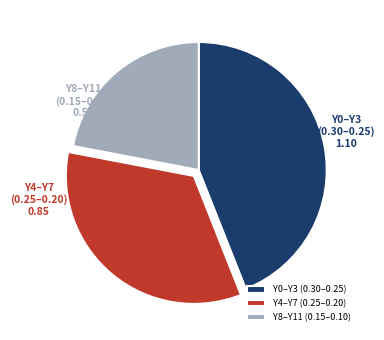

Which category has the smallest portion of the pie?

Y8–Y11 (0.15–0.10)